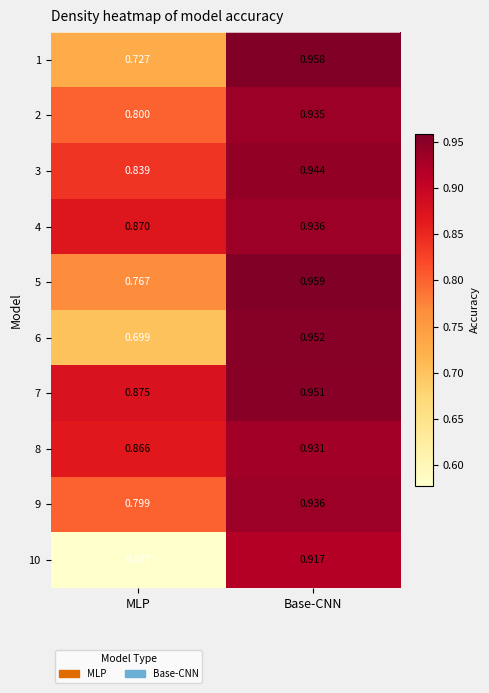

At MLP, list the series in order from smallest to largest.

10, 6, 1, 5, 9, 2, 3, 8, 4, 7